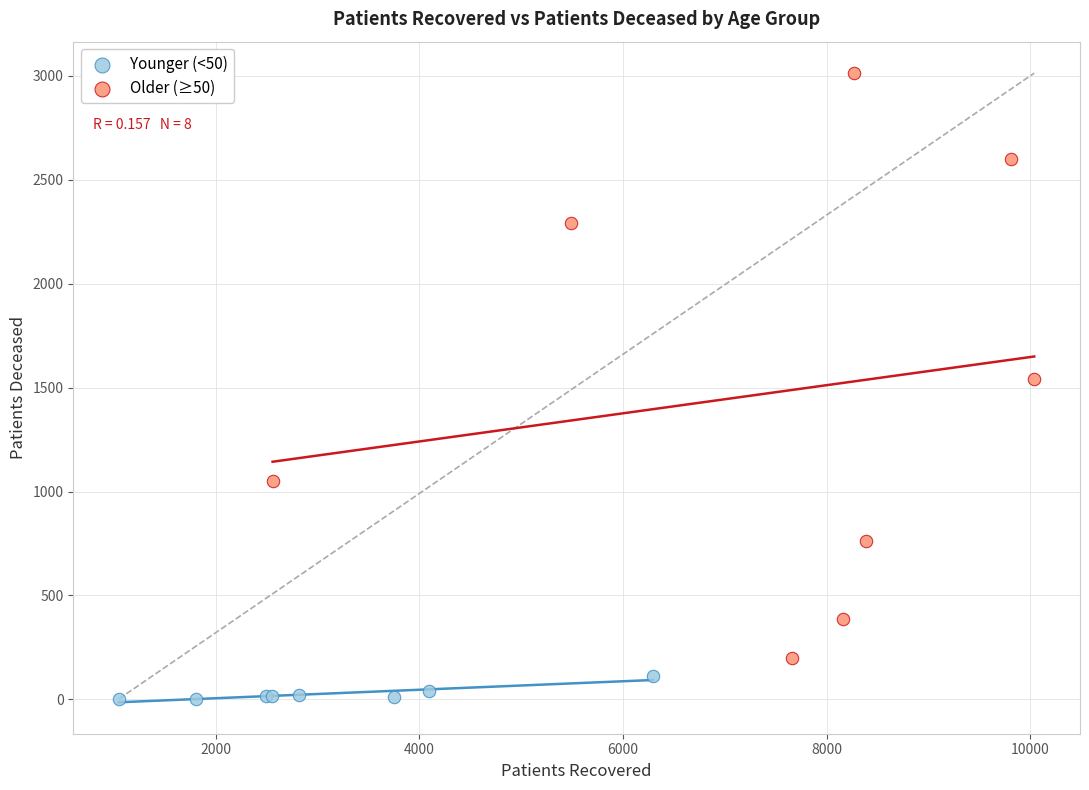

Which series contains the highest Y value?

Older (≥50)